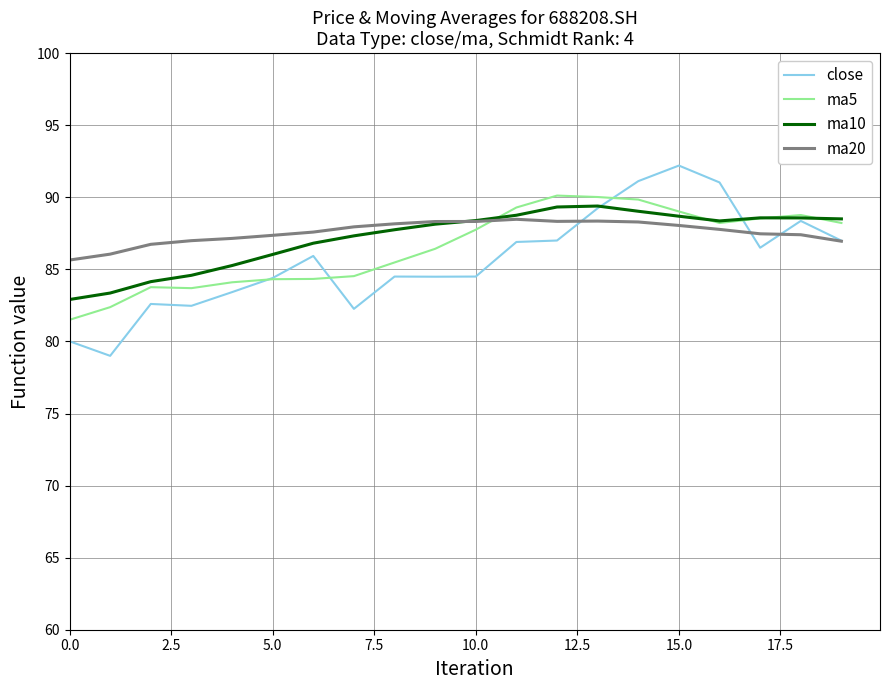

List the series in order of their peak value, lowest first.

ma20, ma10, ma5, close